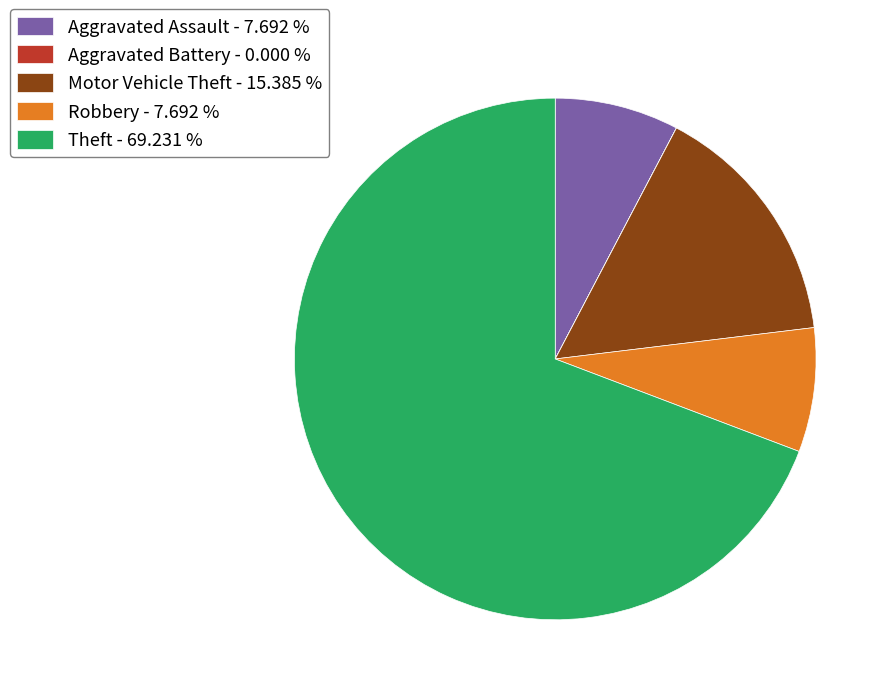

Does any single category account for the majority?

Yes